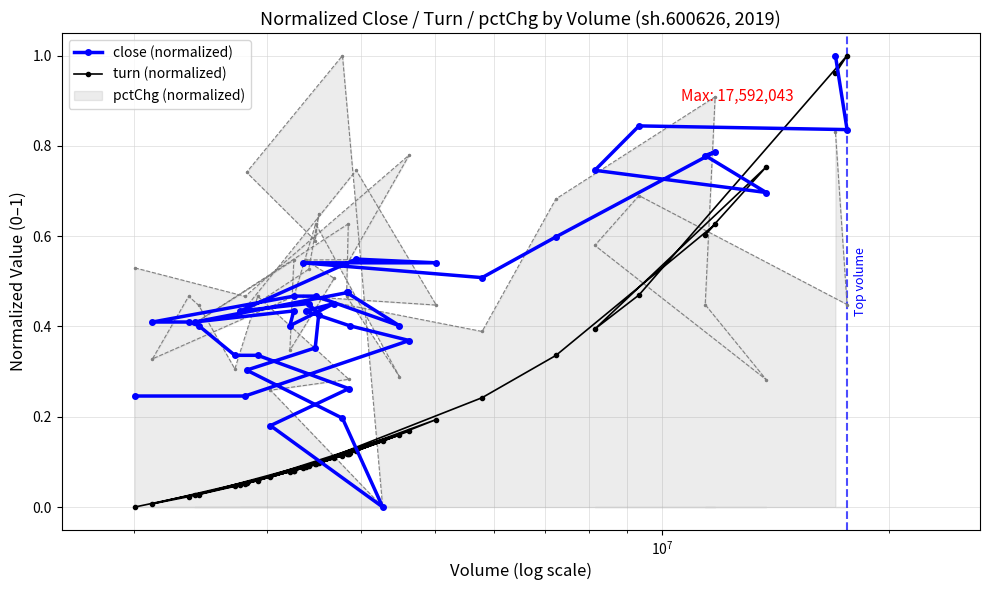

List the series in order of their overall mean, highest first.

pctChg (normalized), close (normalized), turn (normalized)